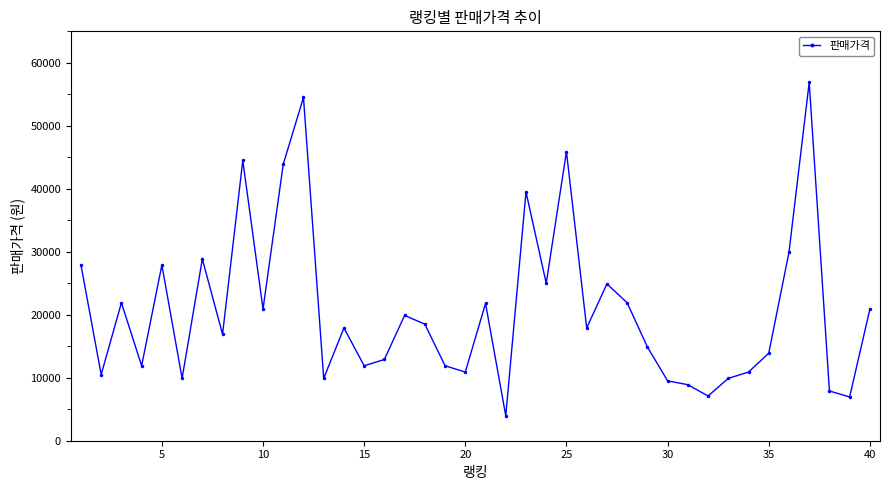

True or false: the data has more than 0 interior local peaks.

True